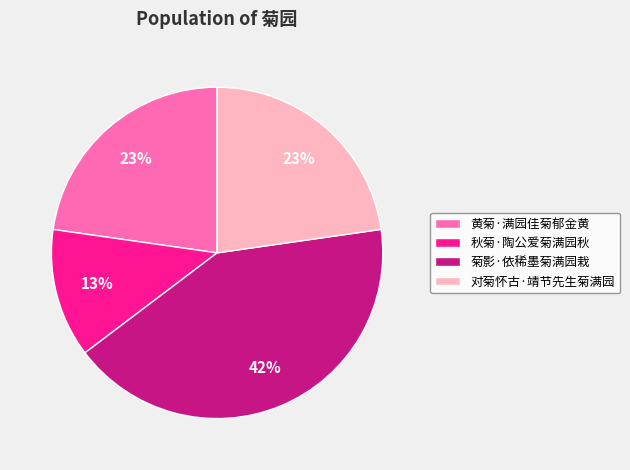

The 秋菊·陶公爱菊满园秋 slice represents 7% of the pie. True or false?

False